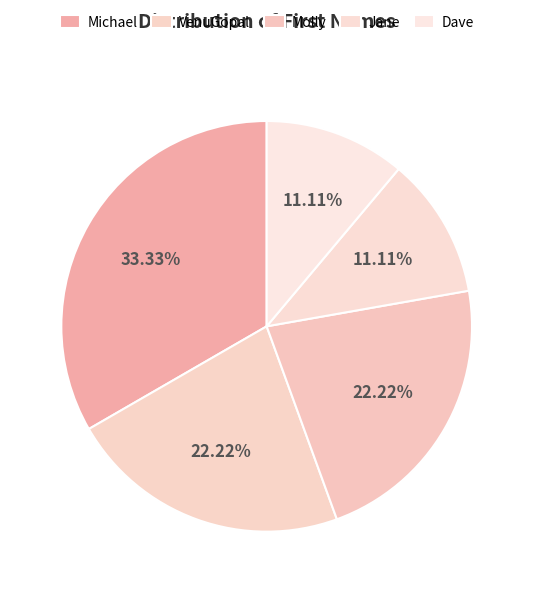

What percentage is the Dave slice, to the nearest percent?

11%